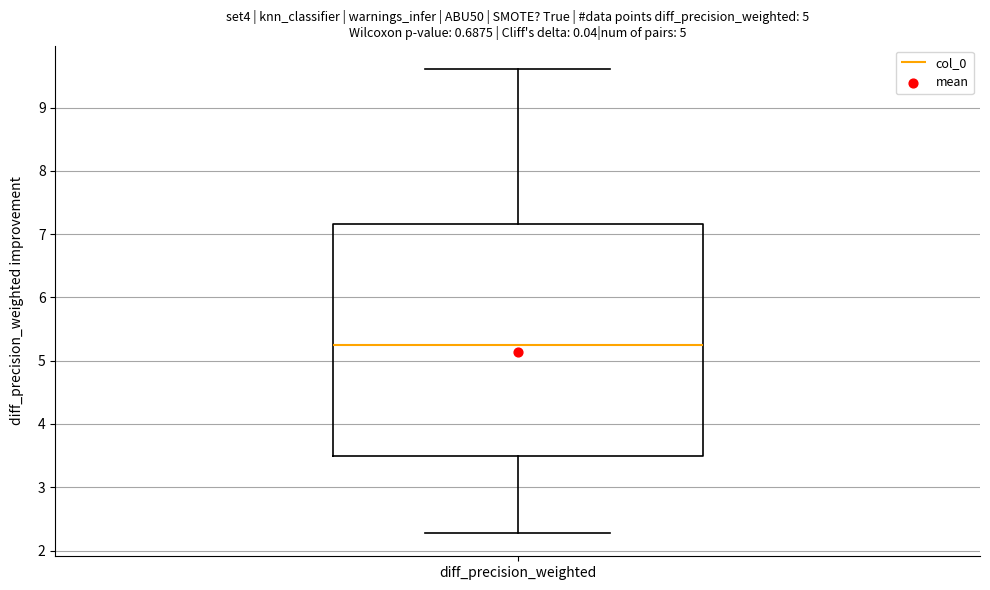

Read this box plot against the y-axis: the position of the median line, the range covered by the box, and the ends of both whiskers. The values are not printed on the chart, so give them approximately, as read against the axis.

median 5.2, box 3.5 to 7.2, whiskers 2.3 to 9.6